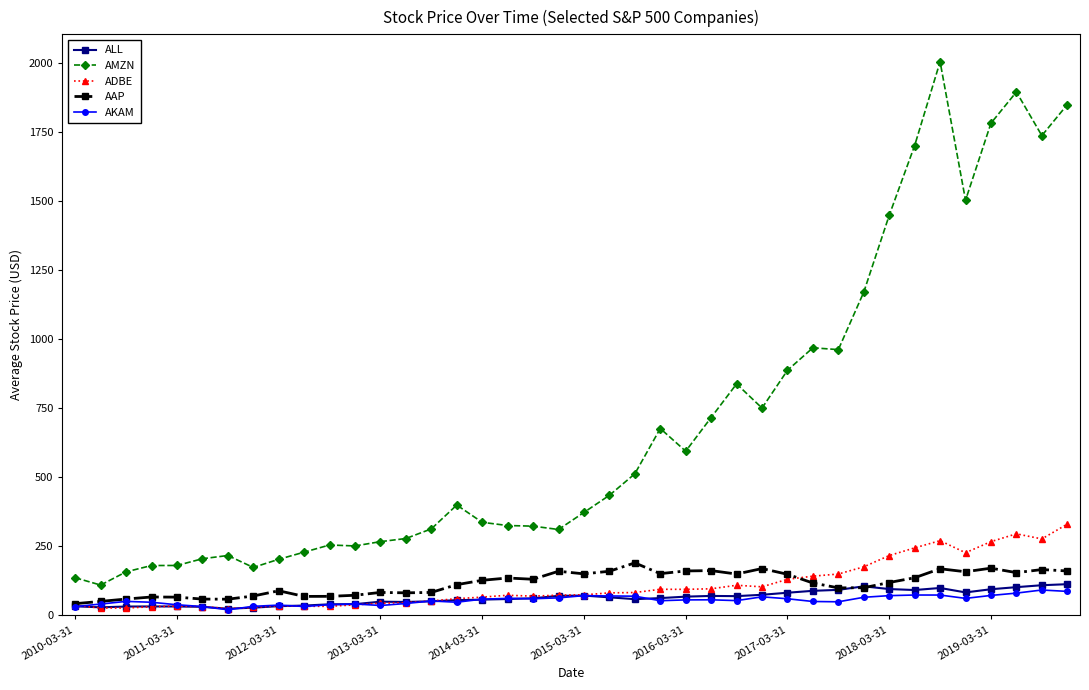

Which series has the largest total across all categories?

AMZN